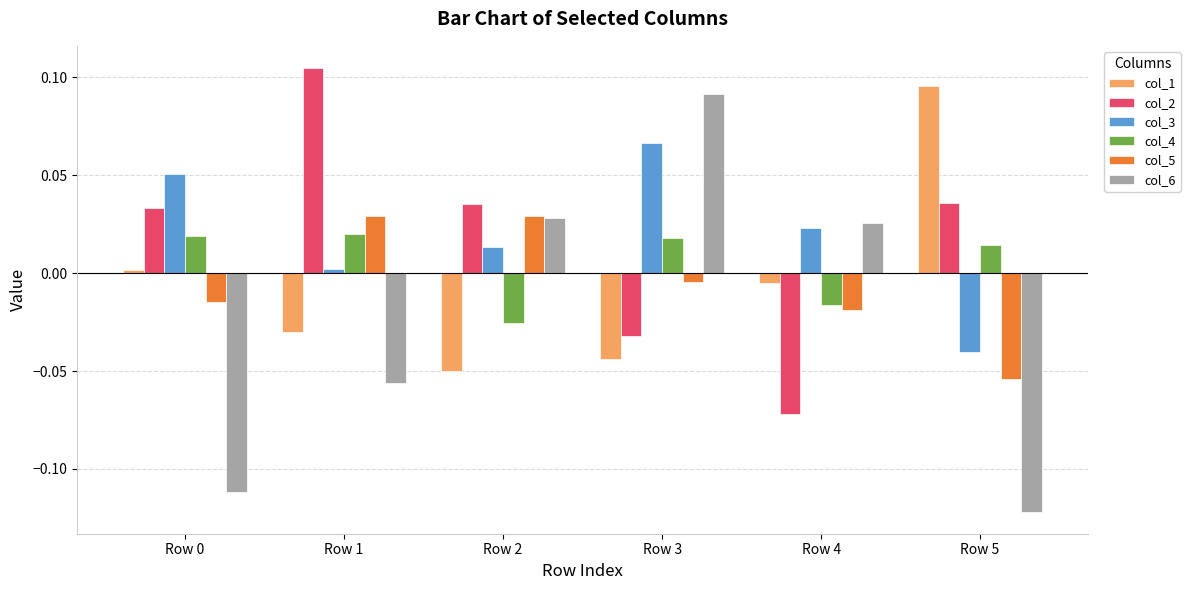

Is the value of col_5 at Row 0 greater than the value of col_1 at Row 3?

Yes